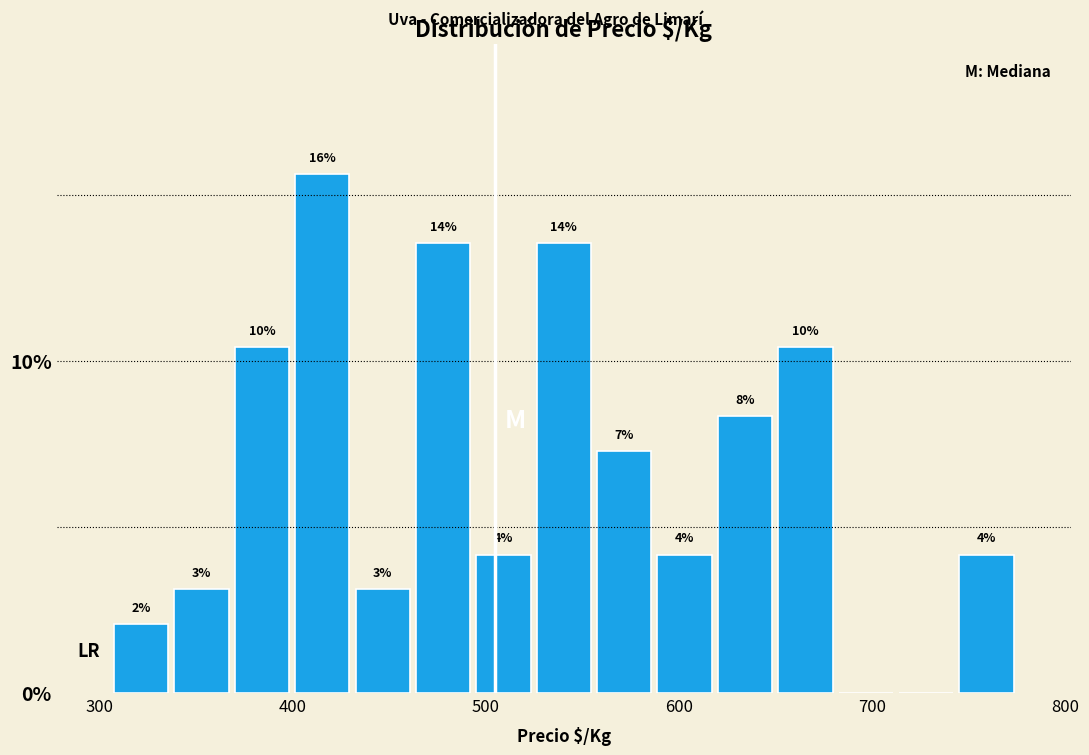

Read against the x-axis, roughly where is the centre of the tallest bar?

420